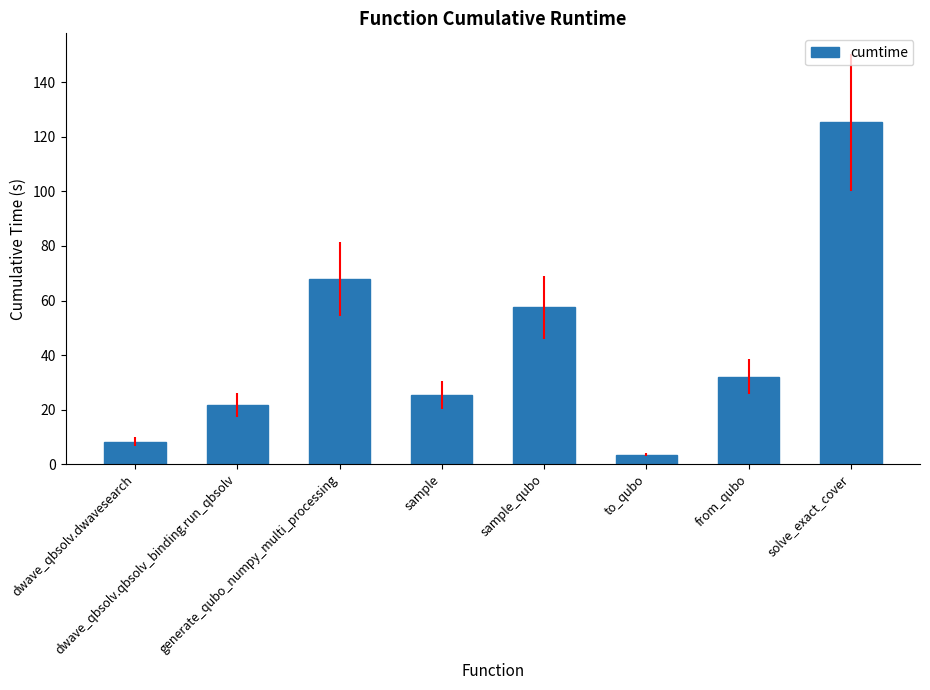

What is the label of the 1st bar from the left?

dwave_qbsolv.dwavesearch